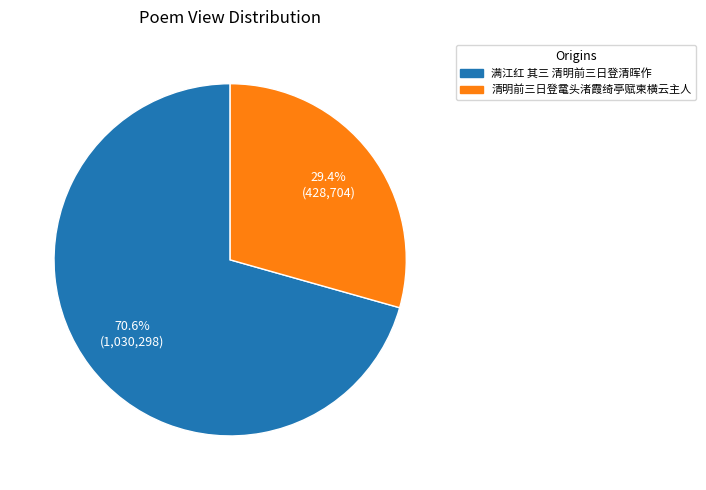

Between 满江红 其三 清明前三日登清晖作 and 清明前三日登鼋头渚霞绮亭赋柬横云主人, which is larger?

满江红 其三 清明前三日登清晖作